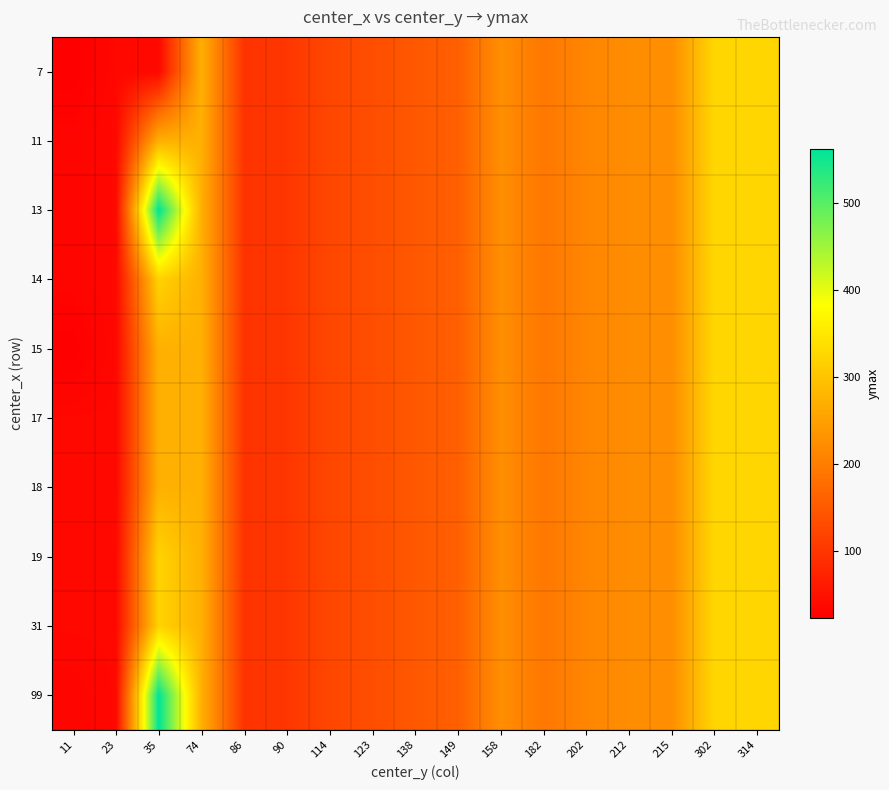

At how many categories does at least one series exceed 498?

1